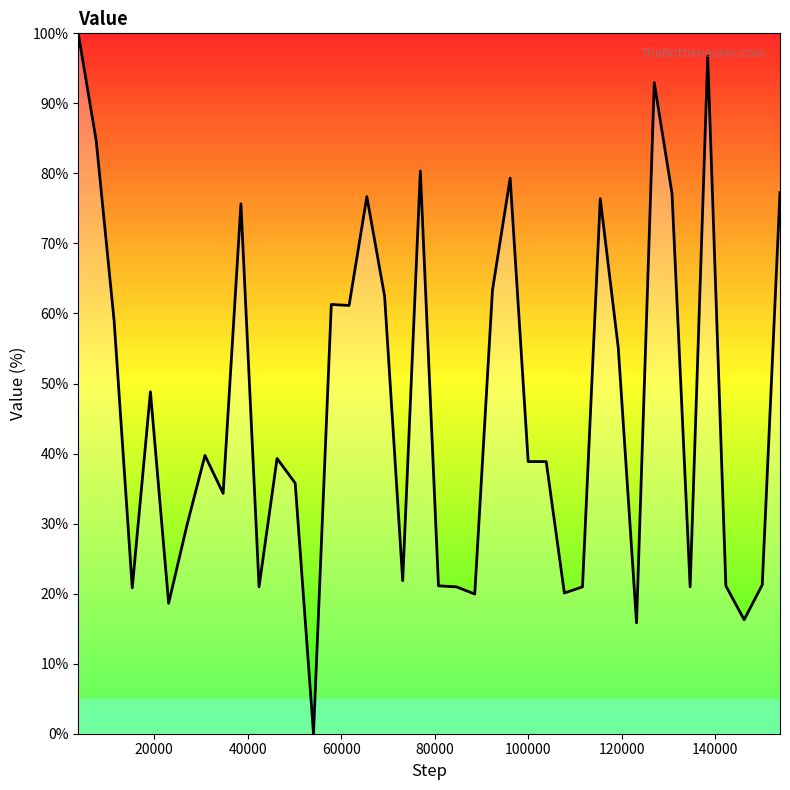

Reading left to right, transcribe all the data shown in this chart.

100.0	84.6	58.9	20.8	48.8	18.6	29.8	39.7	34.3	75.7	21.0	39.3	35.8	0.0	61.3	61.1	76.7	62.5	21.8	80.4	21.1	21.0	19.9	63.3	79.3	38.9	38.9	20.1	21.0	76.4	55.1	15.8	93.0	77.1	21.0	96.8	21.1	16.3	21.3	77.3